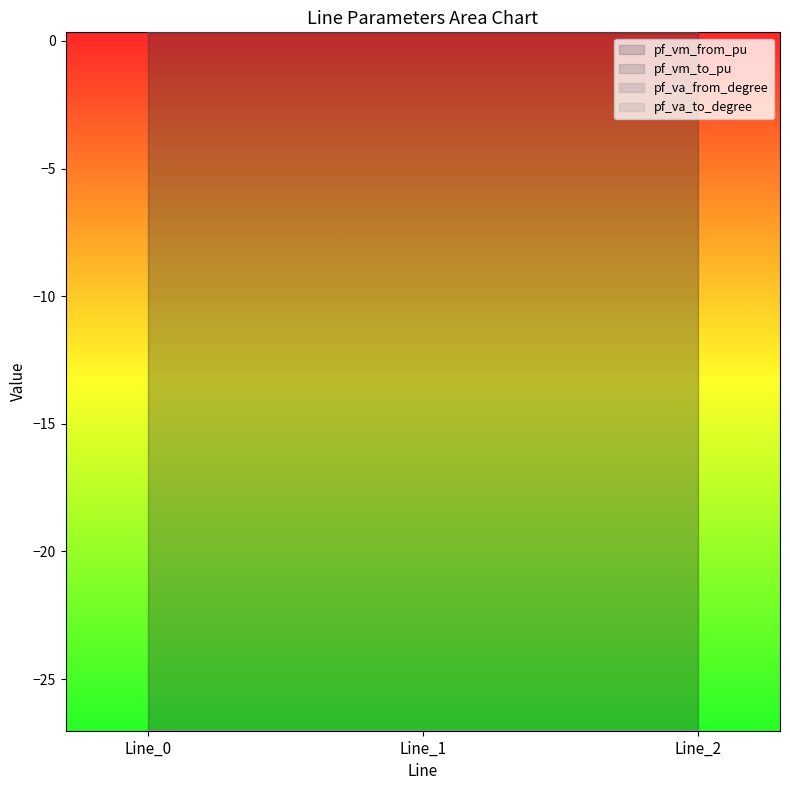

What is the value of the pf_vm_to_pu point at the 2nd from the left?

0.3